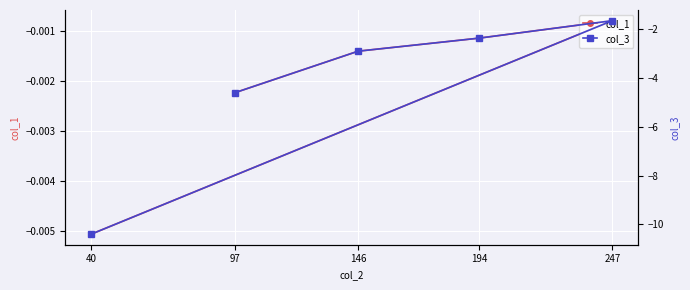

Count the number of data series in this chart.

2